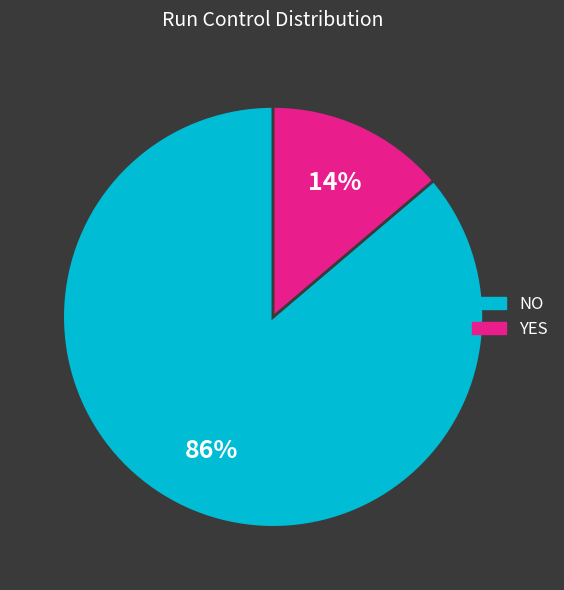

What is the smallest slice in the pie chart?

YES